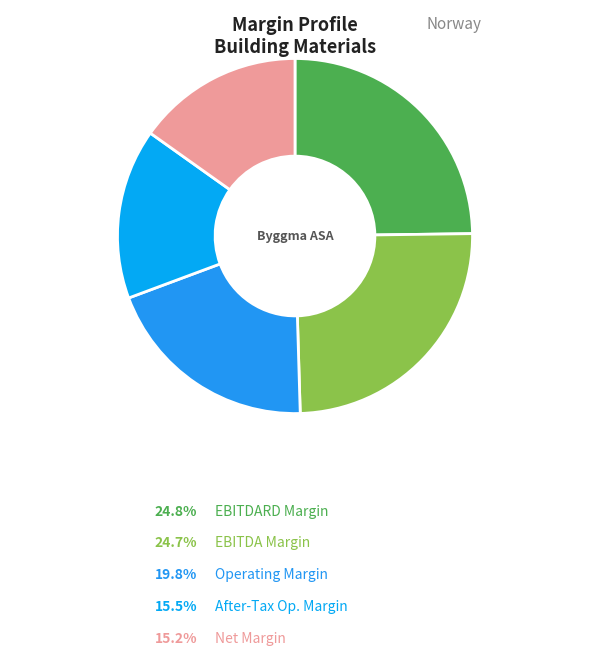

Count the number of slices in the pie.

5